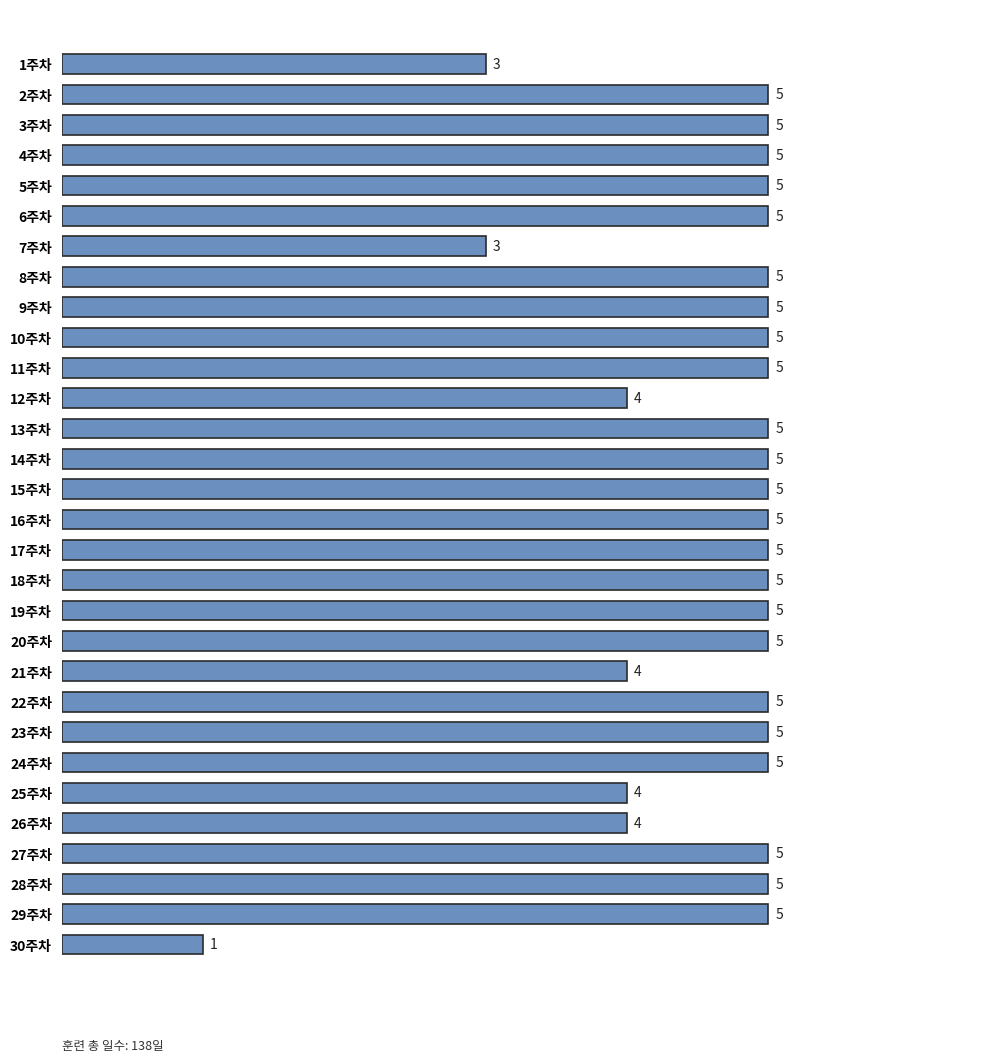

What is the greatest value displayed?

5